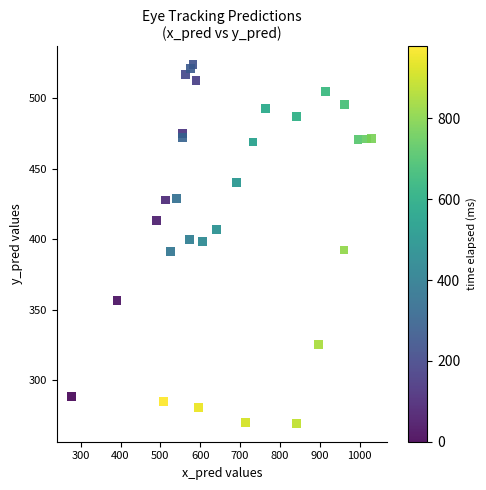

What is the range of Y values (max minus min)?

255.0